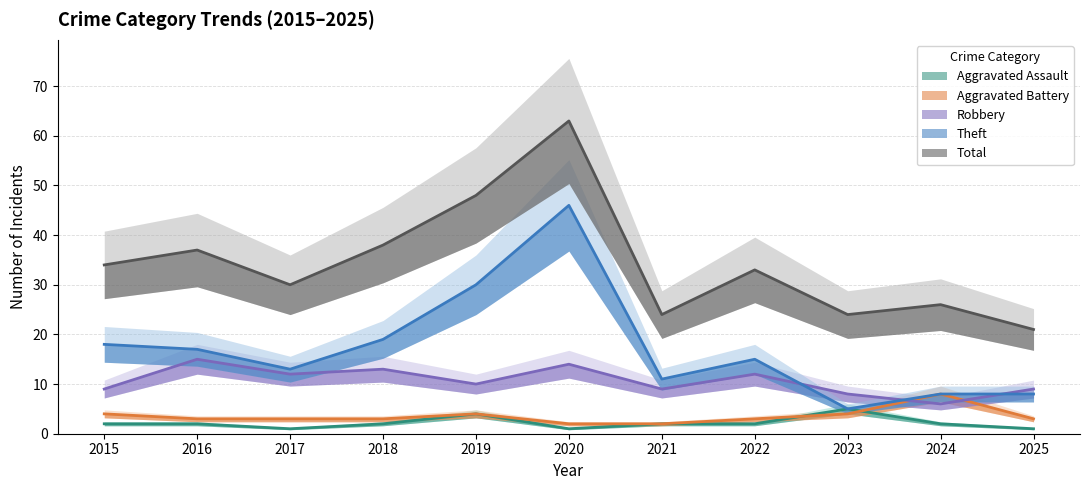

At which category does Theft reach its first local valley?

2017